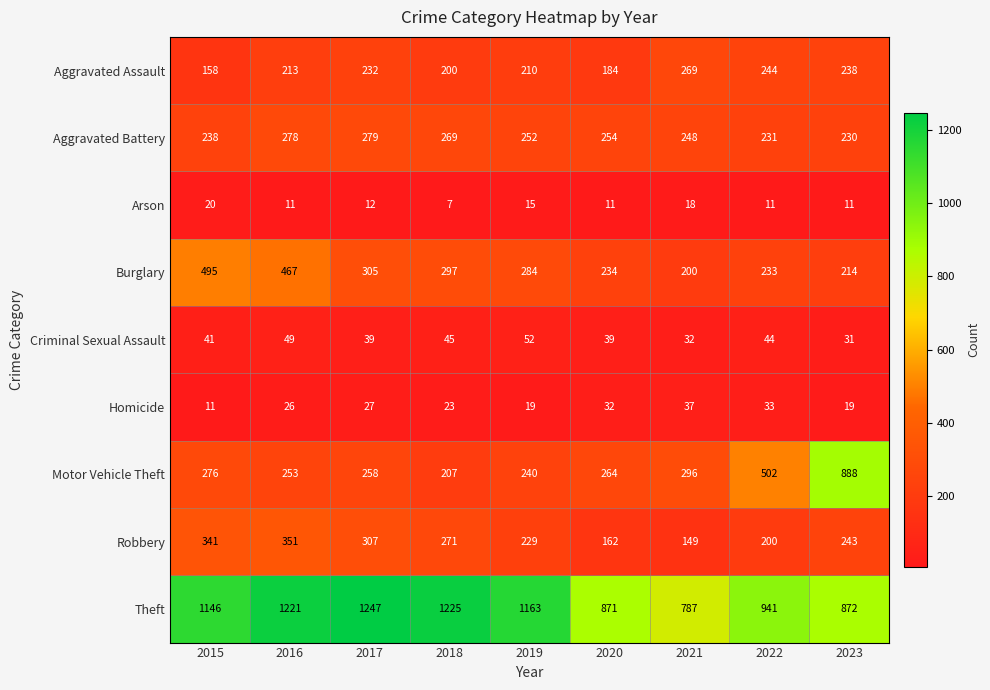

What is the sum of the Robbery values at 2023 and 2015?

584